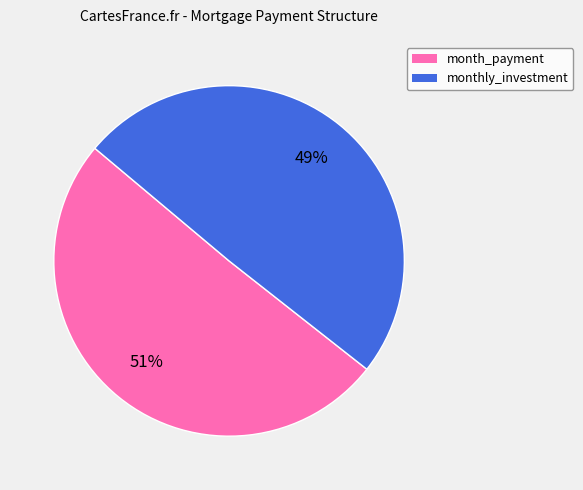

Rank the categories by value from lowest to highest.

monthly_investment, month_payment